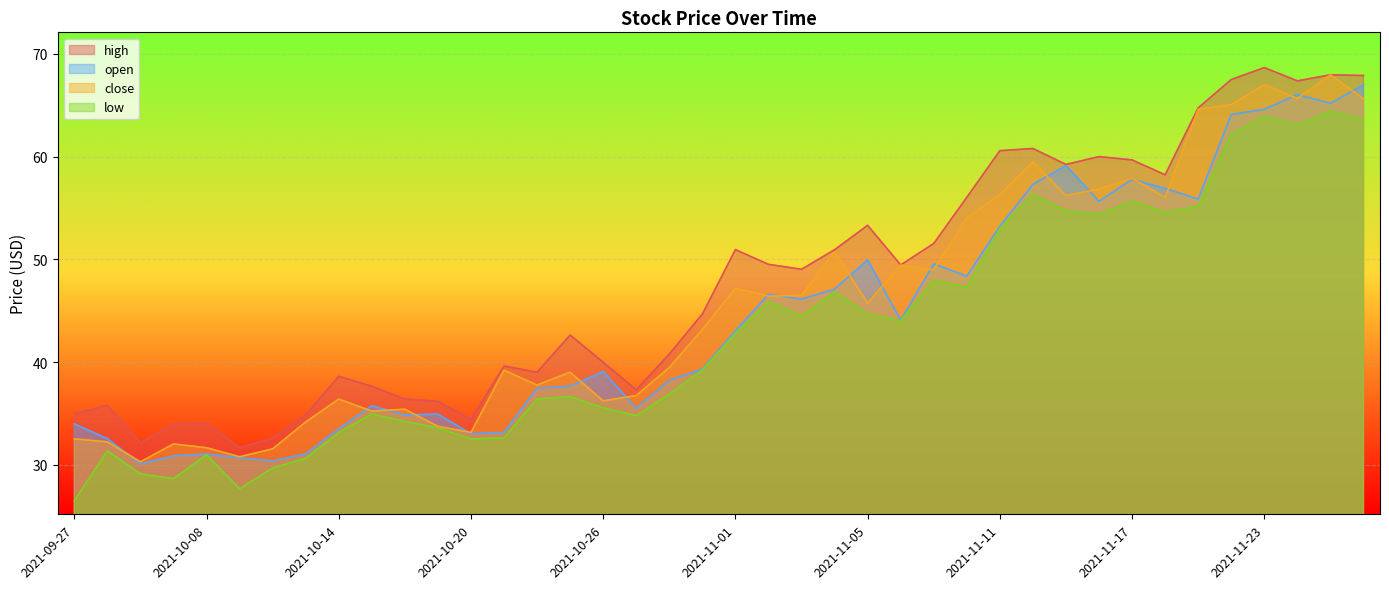

True or false: open has a value of 23.4 at 2021-10-22.

False